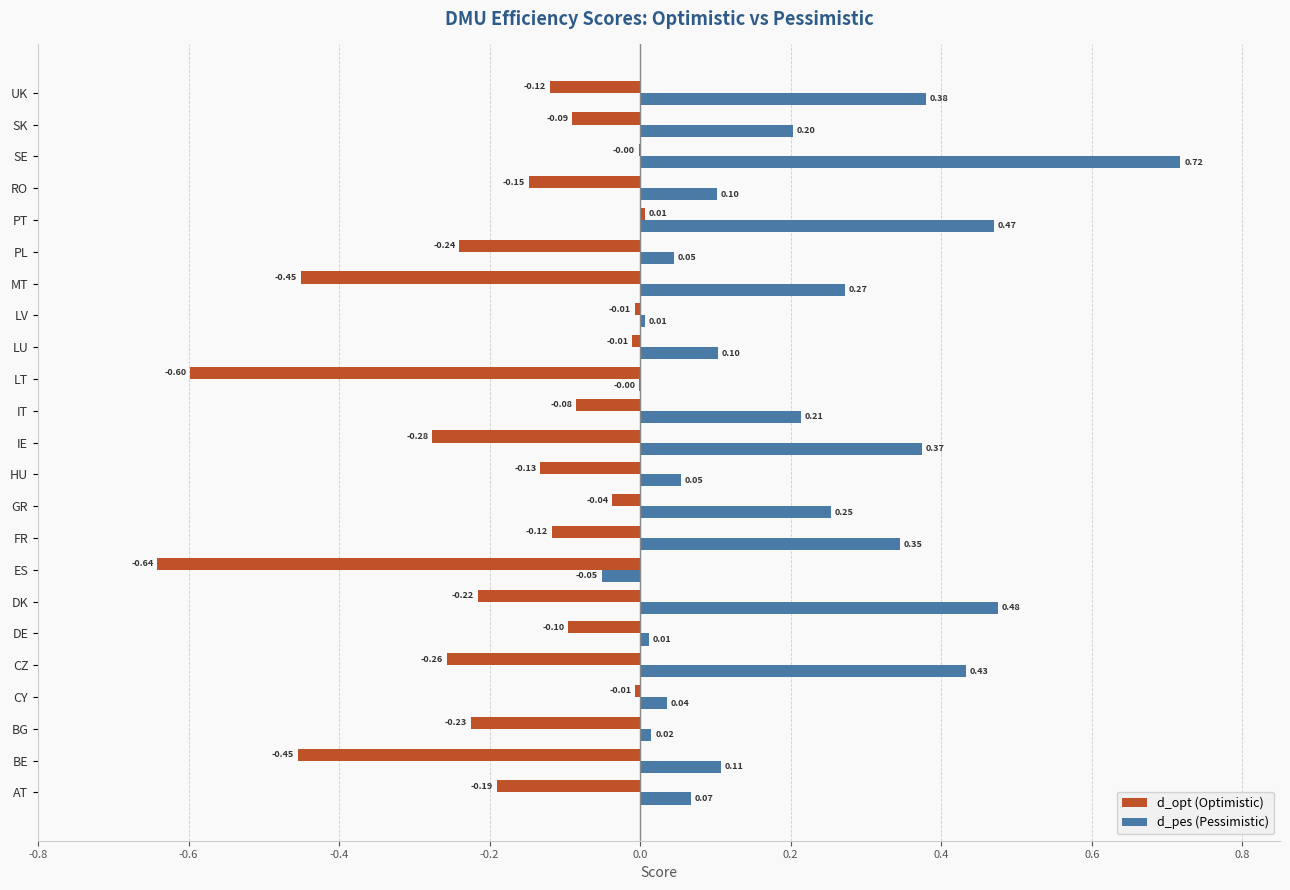

Between DK and LU, which series saw the biggest shift?

d_pes (Pessimistic)